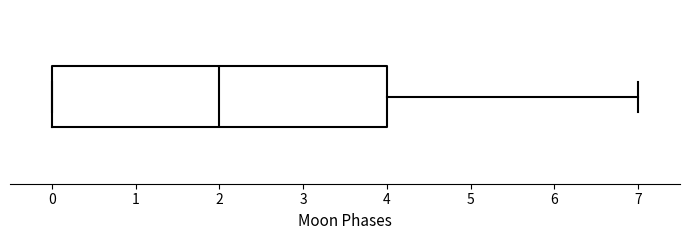

Read this box plot against the x-axis: the position of the median line, the range covered by the box, and the ends of both whiskers. The values are not printed on the chart, so give them approximately, as read against the axis.

median 2, box 0 to 4, whiskers 0 to 7